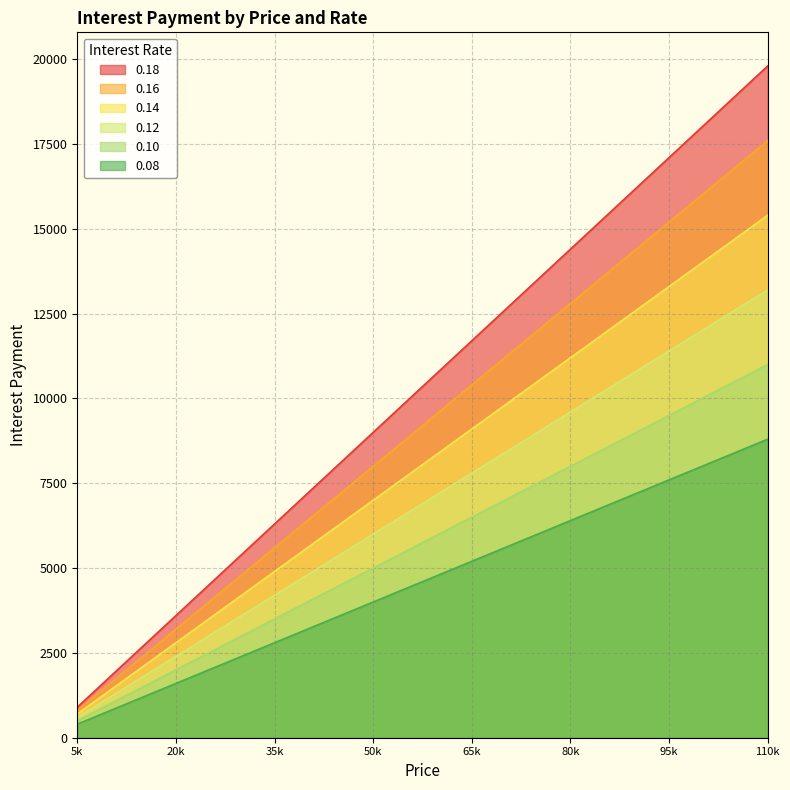

Which series has the widest spread of values?

0.18